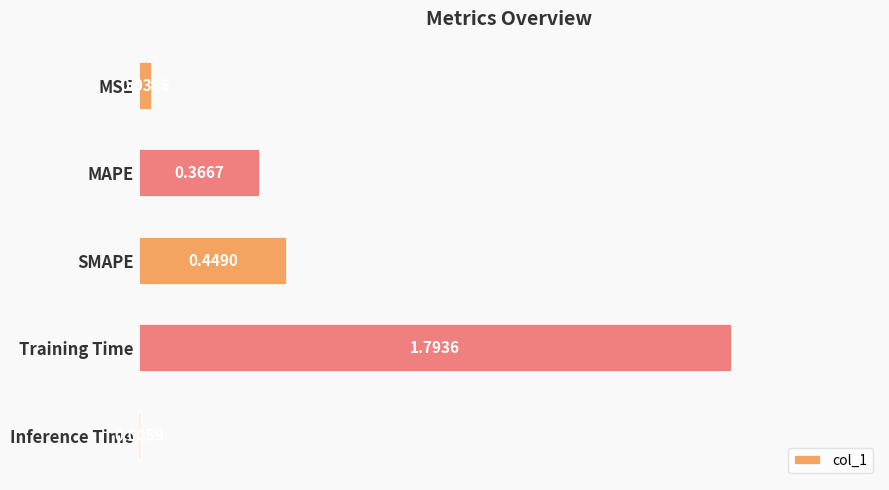

What is the maximum value shown in the chart?

1.8